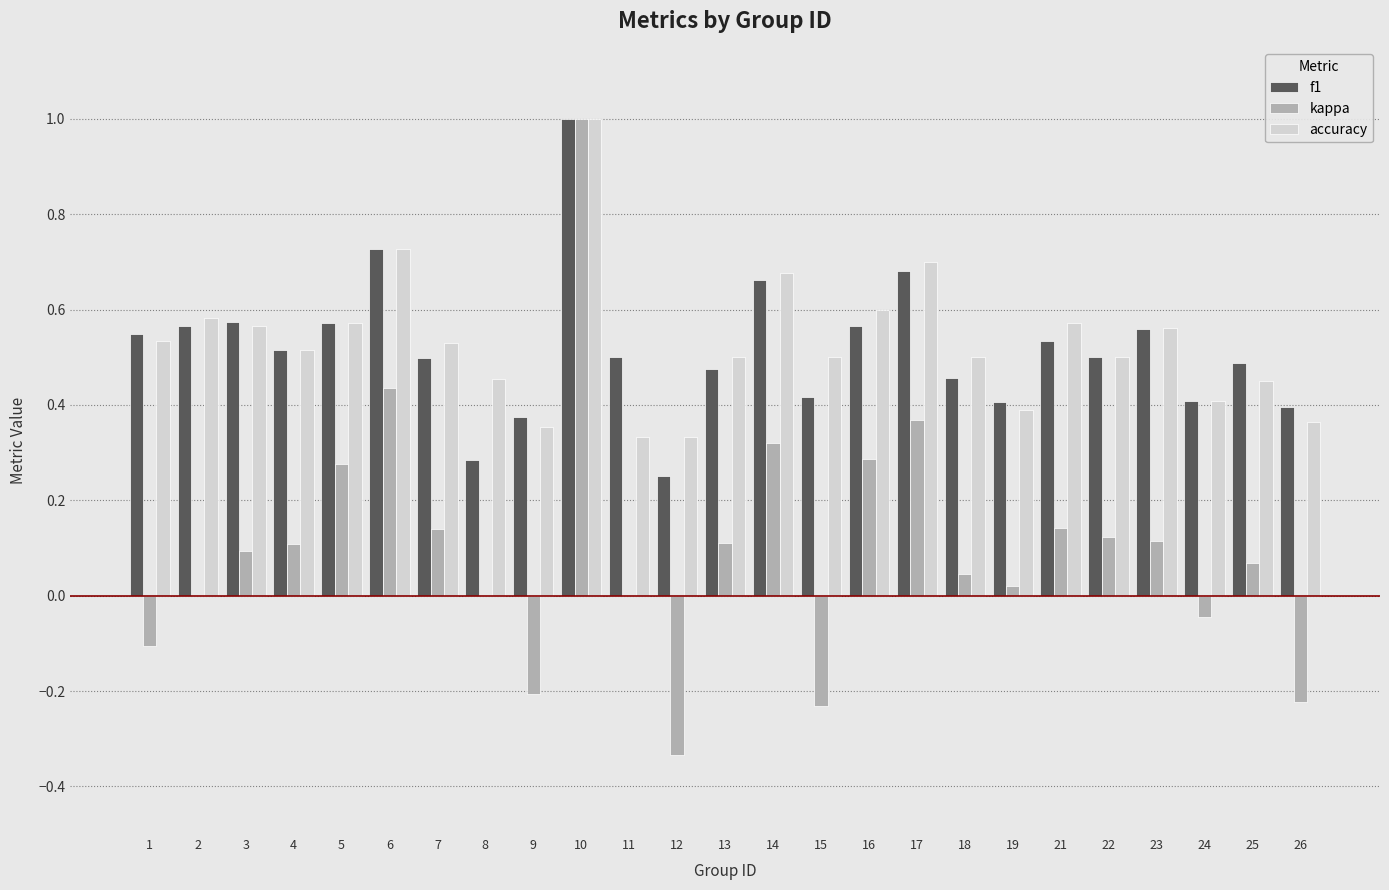

Count the number of data series in this chart.

3